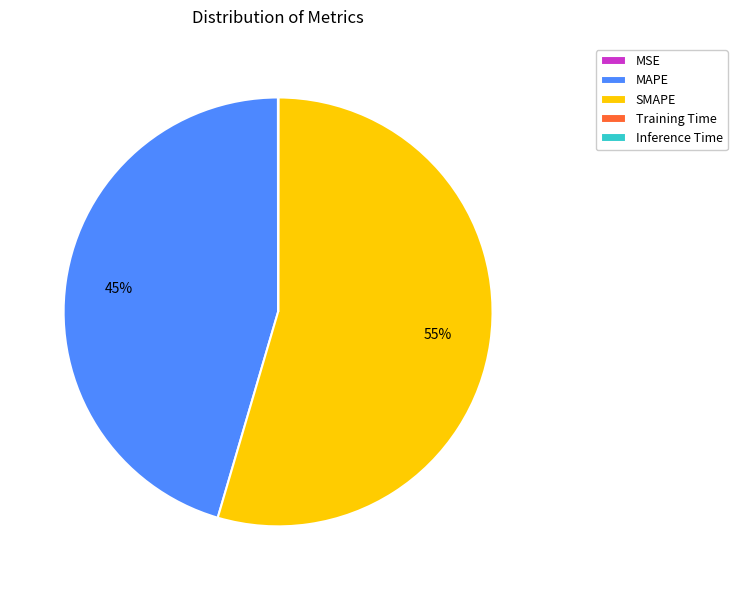

Approximately how many times larger is the value at MAPE compared to SMAPE?

0.8